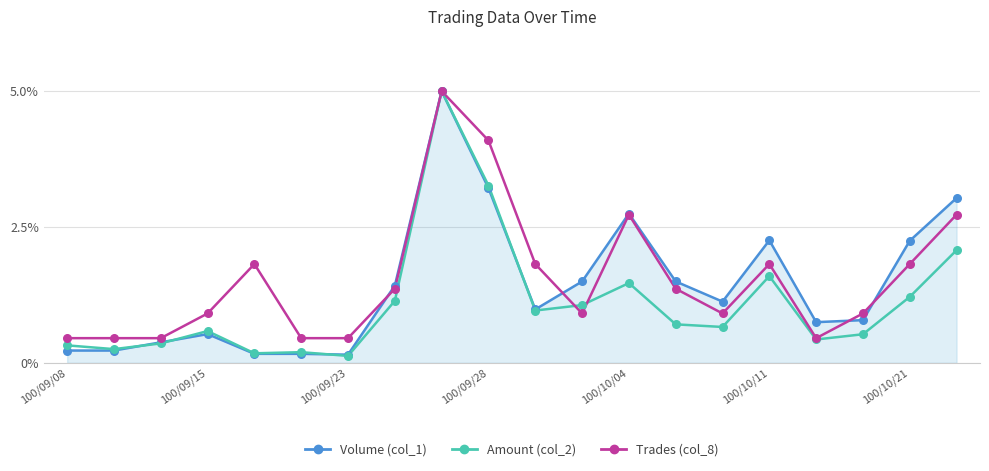

What is the highest value of the Trades (col_8) series?

5.0